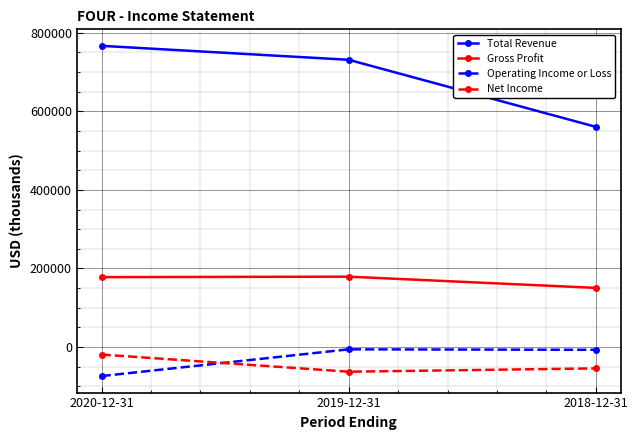

What is the minimum value for Gross Profit?

150400